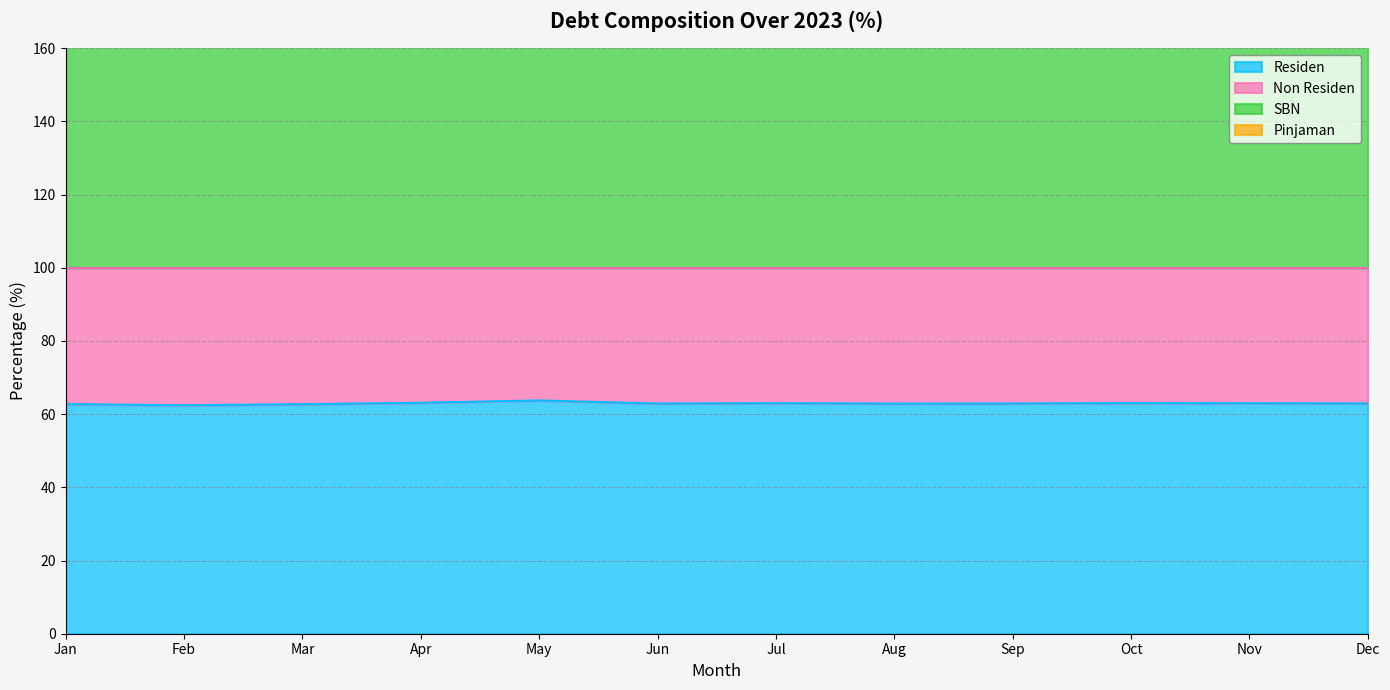

What is the value of the SBN point at the 1st from the left?

188.2